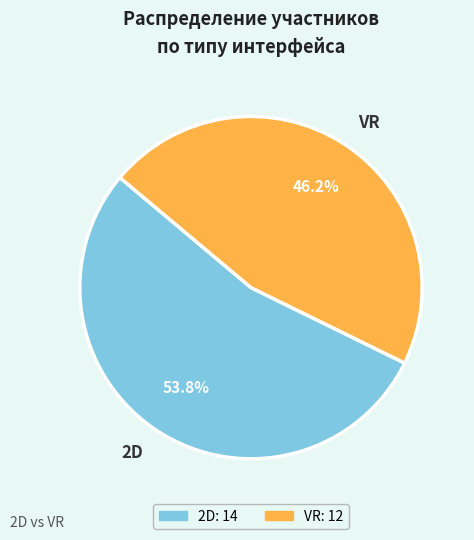

True or false: 2D accounts for 54% of the total.

True